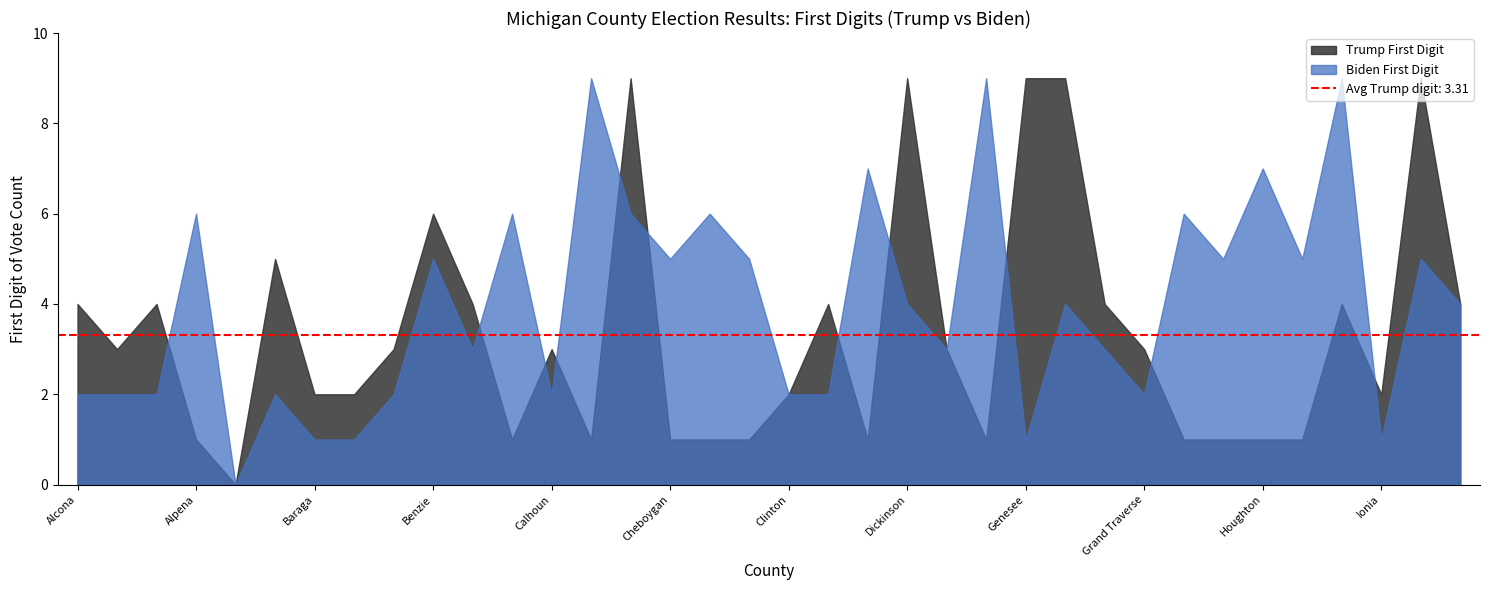

True or false: Biden First Digit has a value of 2 at Clare.

False